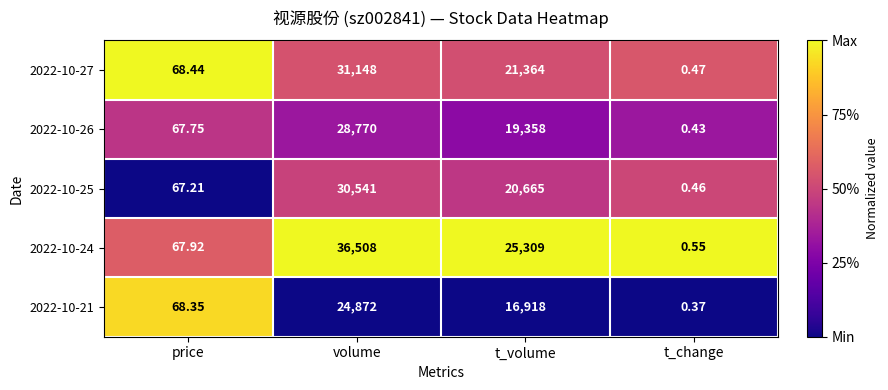

Which series has the largest total across all categories?

2022-10-24